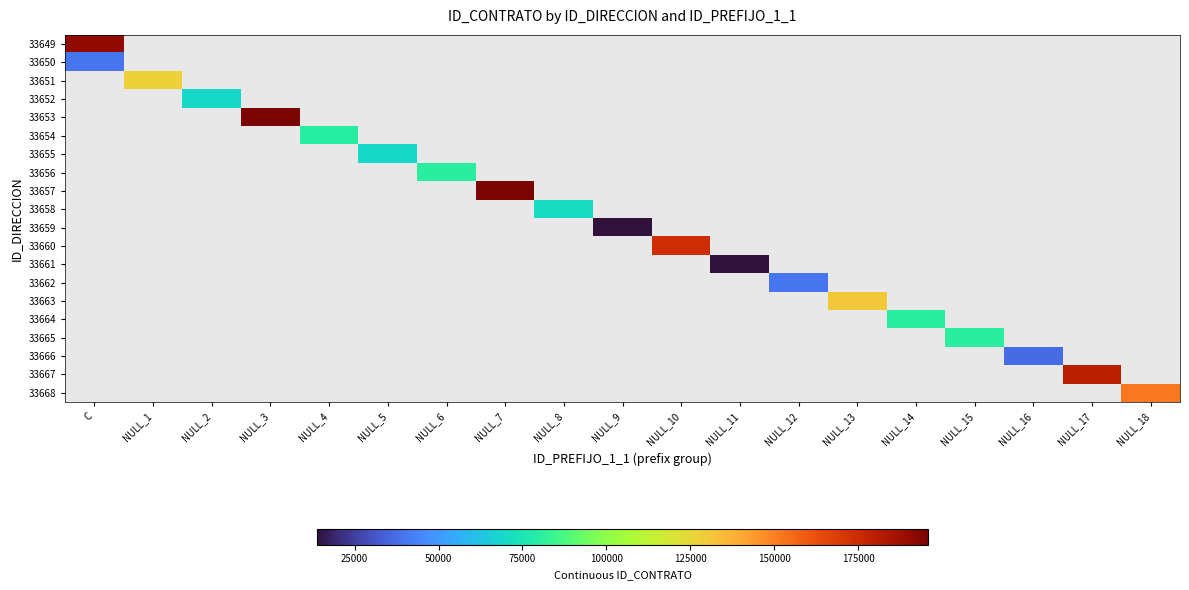

Reading left to right, list all the values displayed in this chart.

33649: C=190725	NULL_1=0	NULL_2=0	NULL_3=0	NULL_4=0	NULL_5=0	NULL_6=0	NULL_7=0	NULL_8=0	NULL_9=0	NULL_10=0	NULL_11=0	NULL_12=0	NULL_13=0	NULL_14=0	NULL_15=0	NULL_16=0	NULL_17=0	NULL_18=0
33650: C=39878	NULL_1=0	NULL_2=0	NULL_3=0	NULL_4=0	NULL_5=0	NULL_6=0	NULL_7=0	NULL_8=0	NULL_9=0	NULL_10=0	NULL_11=0	NULL_12=0	NULL_13=0	NULL_14=0	NULL_15=0	NULL_16=0	NULL_17=0	NULL_18=0
33651: C=0	NULL_1=126942	NULL_2=0	NULL_3=0	NULL_4=0	NULL_5=0	NULL_6=0	NULL_7=0	NULL_8=0	NULL_9=0	NULL_10=0	NULL_11=0	NULL_12=0	NULL_13=0	NULL_14=0	NULL_15=0	NULL_16=0	NULL_17=0	NULL_18=0
33652: C=0	NULL_1=0	NULL_2=69804	NULL_3=0	NULL_4=0	NULL_5=0	NULL_6=0	NULL_7=0	NULL_8=0	NULL_9=0	NULL_10=0	NULL_11=0	NULL_12=0	NULL_13=0	NULL_14=0	NULL_15=0	NULL_16=0	NULL_17=0	NULL_18=0
33653: C=0	NULL_1=0	NULL_2=0	NULL_3=195693	NULL_4=0	NULL_5=0	NULL_6=0	NULL_7=0	NULL_8=0	NULL_9=0	NULL_10=0	NULL_11=0	NULL_12=0	NULL_13=0	NULL_14=0	NULL_15=0	NULL_16=0	NULL_17=0	NULL_18=0
33654: C=0	NULL_1=0	NULL_2=0	NULL_3=0	NULL_4=79904	NULL_5=0	NULL_6=0	NULL_7=0	NULL_8=0	NULL_9=0	NULL_10=0	NULL_11=0	NULL_12=0	NULL_13=0	NULL_14=0	NULL_15=0	NULL_16=0	NULL_17=0	NULL_18=0
33655: C=0	NULL_1=0	NULL_2=0	NULL_3=0	NULL_4=0	NULL_5=69804	NULL_6=0	NULL_7=0	NULL_8=0	NULL_9=0	NULL_10=0	NULL_11=0	NULL_12=0	NULL_13=0	NULL_14=0	NULL_15=0	NULL_16=0	NULL_17=0	NULL_18=0
33656: C=0	NULL_1=0	NULL_2=0	NULL_3=0	NULL_4=0	NULL_5=0	NULL_6=80140	NULL_7=0	NULL_8=0	NULL_9=0	NULL_10=0	NULL_11=0	NULL_12=0	NULL_13=0	NULL_14=0	NULL_15=0	NULL_16=0	NULL_17=0	NULL_18=0
33657: C=0	NULL_1=0	NULL_2=0	NULL_3=0	NULL_4=0	NULL_5=0	NULL_6=0	NULL_7=195963	NULL_8=0	NULL_9=0	NULL_10=0	NULL_11=0	NULL_12=0	NULL_13=0	NULL_14=0	NULL_15=0	NULL_16=0	NULL_17=0	NULL_18=0
33658: C=0	NULL_1=0	NULL_2=0	NULL_3=0	NULL_4=0	NULL_5=0	NULL_6=0	NULL_7=0	NULL_8=70761	NULL_9=0	NULL_10=0	NULL_11=0	NULL_12=0	NULL_13=0	NULL_14=0	NULL_15=0	NULL_16=0	NULL_17=0	NULL_18=0
33659: C=0	NULL_1=0	NULL_2=0	NULL_3=0	NULL_4=0	NULL_5=0	NULL_6=0	NULL_7=0	NULL_8=0	NULL_9=13688	NULL_10=0	NULL_11=0	NULL_12=0	NULL_13=0	NULL_14=0	NULL_15=0	NULL_16=0	NULL_17=0	NULL_18=0
33660: C=0	NULL_1=0	NULL_2=0	NULL_3=0	NULL_4=0	NULL_5=0	NULL_6=0	NULL_7=0	NULL_8=0	NULL_9=0	NULL_10=173976	NULL_11=0	NULL_12=0	NULL_13=0	NULL_14=0	NULL_15=0	NULL_16=0	NULL_17=0	NULL_18=0
33661: C=0	NULL_1=0	NULL_2=0	NULL_3=0	NULL_4=0	NULL_5=0	NULL_6=0	NULL_7=0	NULL_8=0	NULL_9=0	NULL_10=0	NULL_11=13688	NULL_12=0	NULL_13=0	NULL_14=0	NULL_15=0	NULL_16=0	NULL_17=0	NULL_18=0
33662: C=0	NULL_1=0	NULL_2=0	NULL_3=0	NULL_4=0	NULL_5=0	NULL_6=0	NULL_7=0	NULL_8=0	NULL_9=0	NULL_10=0	NULL_11=0	NULL_12=39724	NULL_13=0	NULL_14=0	NULL_15=0	NULL_16=0	NULL_17=0	NULL_18=0
33663: C=0	NULL_1=0	NULL_2=0	NULL_3=0	NULL_4=0	NULL_5=0	NULL_6=0	NULL_7=0	NULL_8=0	NULL_9=0	NULL_10=0	NULL_11=0	NULL_12=0	NULL_13=130361	NULL_14=0	NULL_15=0	NULL_16=0	NULL_17=0	NULL_18=0
33664: C=0	NULL_1=0	NULL_2=0	NULL_3=0	NULL_4=0	NULL_5=0	NULL_6=0	NULL_7=0	NULL_8=0	NULL_9=0	NULL_10=0	NULL_11=0	NULL_12=0	NULL_13=0	NULL_14=80408	NULL_15=0	NULL_16=0	NULL_17=0	NULL_18=0
33665: C=0	NULL_1=0	NULL_2=0	NULL_3=0	NULL_4=0	NULL_5=0	NULL_6=0	NULL_7=0	NULL_8=0	NULL_9=0	NULL_10=0	NULL_11=0	NULL_12=0	NULL_13=0	NULL_14=0	NULL_15=80336	NULL_16=0	NULL_17=0	NULL_18=0
33666: C=0	NULL_1=0	NULL_2=0	NULL_3=0	NULL_4=0	NULL_5=0	NULL_6=0	NULL_7=0	NULL_8=0	NULL_9=0	NULL_10=0	NULL_11=0	NULL_12=0	NULL_13=0	NULL_14=0	NULL_15=0	NULL_16=37093	NULL_17=0	NULL_18=0
33667: C=0	NULL_1=0	NULL_2=0	NULL_3=0	NULL_4=0	NULL_5=0	NULL_6=0	NULL_7=0	NULL_8=0	NULL_9=0	NULL_10=0	NULL_11=0	NULL_12=0	NULL_13=0	NULL_14=0	NULL_15=0	NULL_16=0	NULL_17=180980	NULL_18=0
33668: C=0	NULL_1=0	NULL_2=0	NULL_3=0	NULL_4=0	NULL_5=0	NULL_6=0	NULL_7=0	NULL_8=0	NULL_9=0	NULL_10=0	NULL_11=0	NULL_12=0	NULL_13=0	NULL_14=0	NULL_15=0	NULL_16=0	NULL_17=0	NULL_18=151929